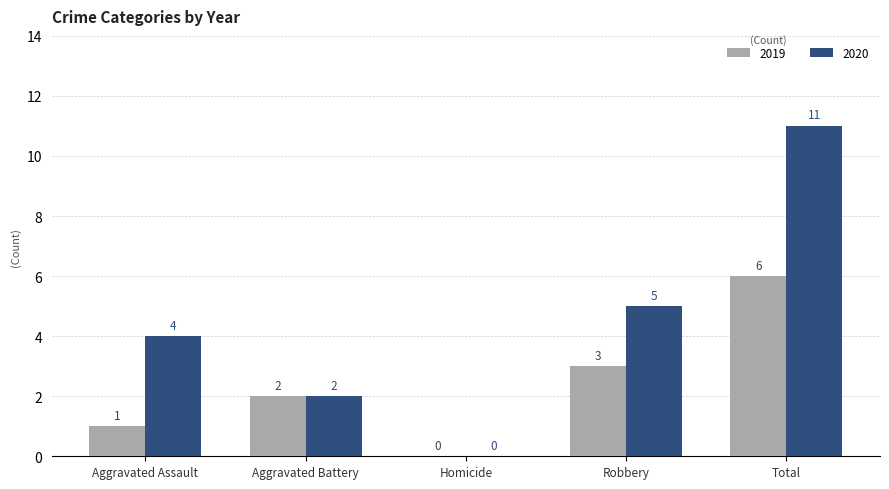

Reading right to left, extract all data points from this chart.

2019: Total=6	Robbery=3	Homicide=0	Aggravated Battery=2	Aggravated Assault=1
2020: Total=11	Robbery=5	Homicide=0	Aggravated Battery=2	Aggravated Assault=4